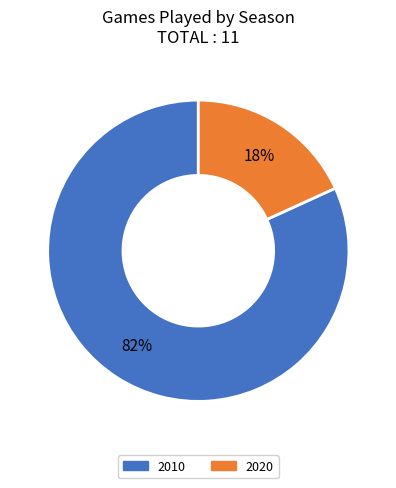

What percentage is the 2010 slice, to the nearest percent?

82%